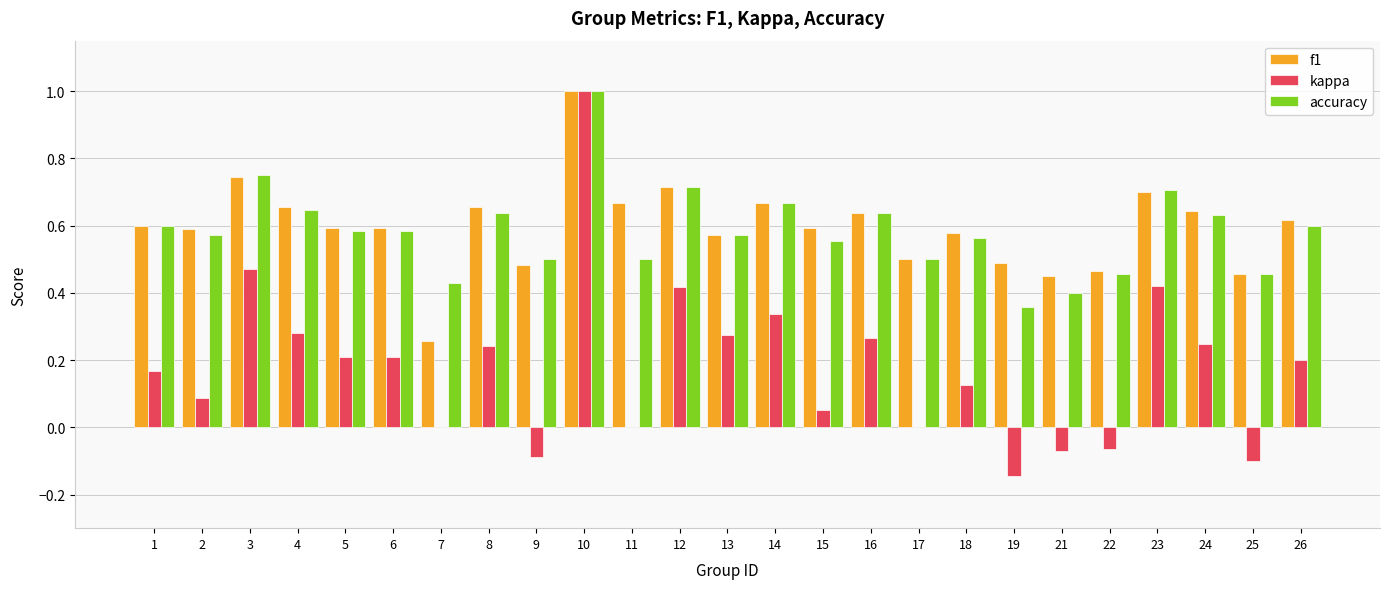

What is the sum of all accuracy values?

14.6